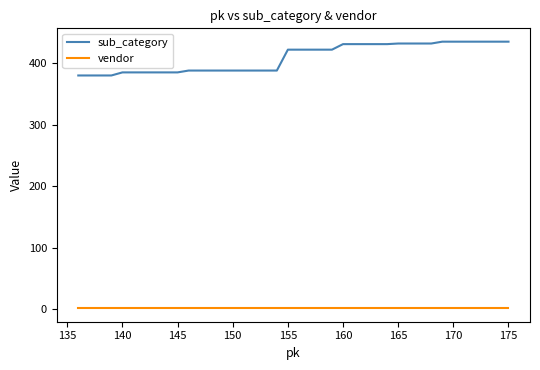

Rank the series by their average value, from lowest to highest.

vendor, sub_category